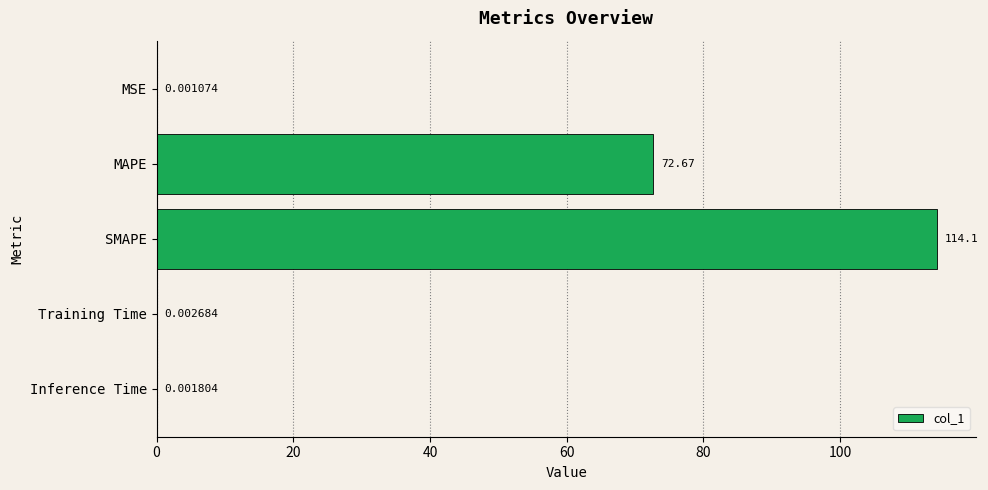

At which label is the value closest to 57?

MAPE